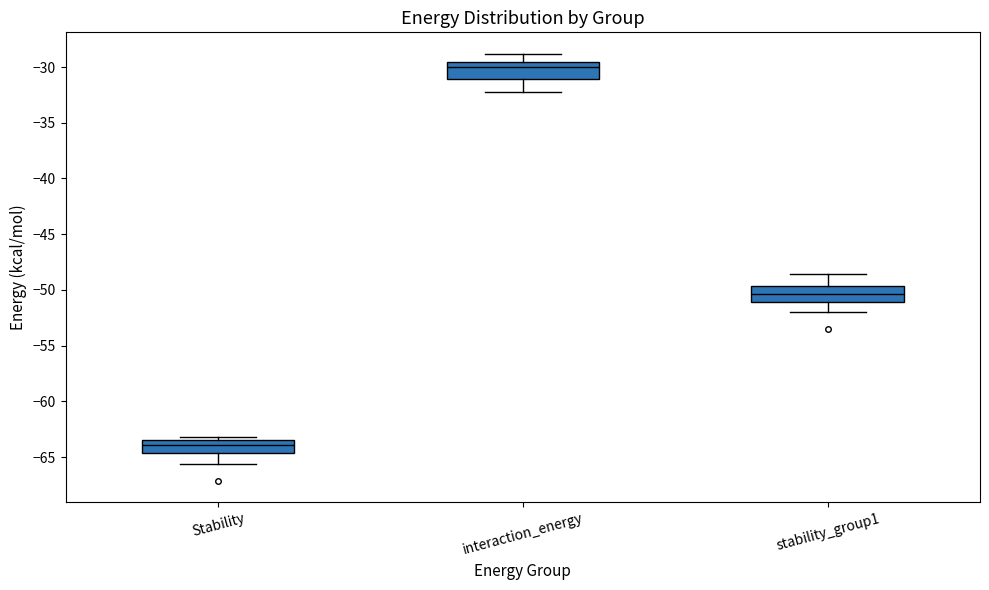

Which box's median line is the highest?

interaction_energy